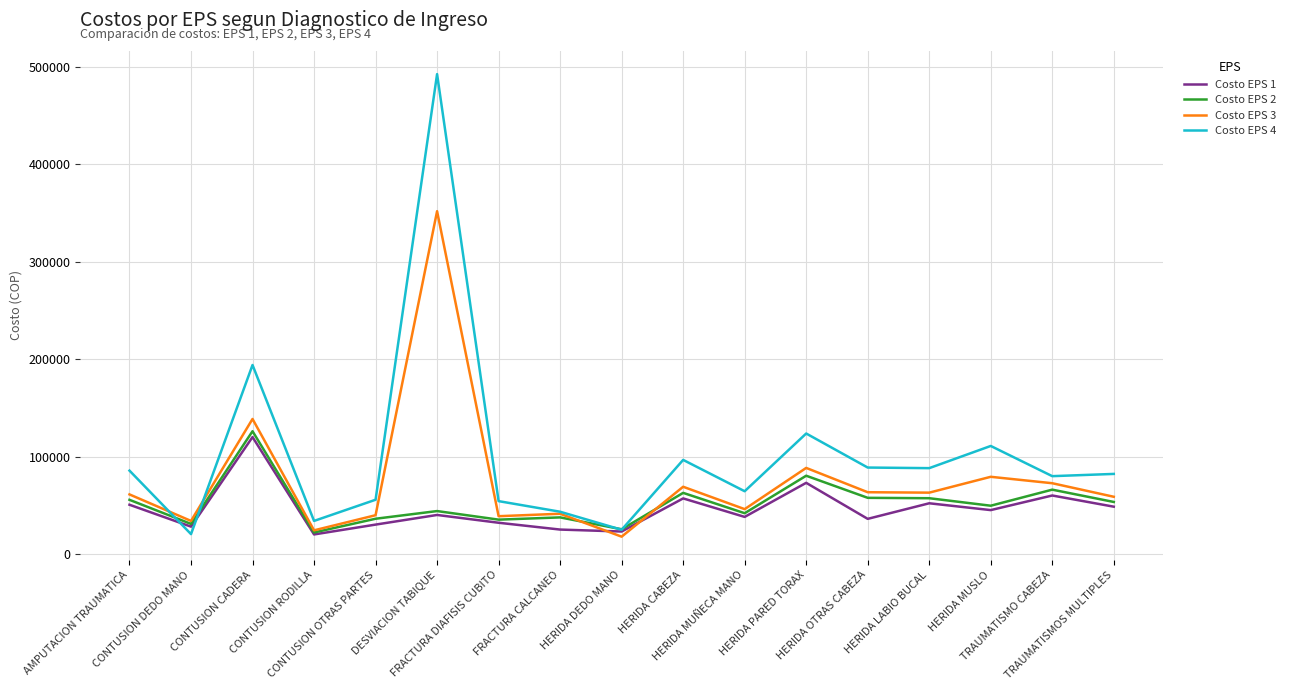

What are all the series names shown in the legend?

Costo EPS 1, Costo EPS 2, Costo EPS 3, Costo EPS 4